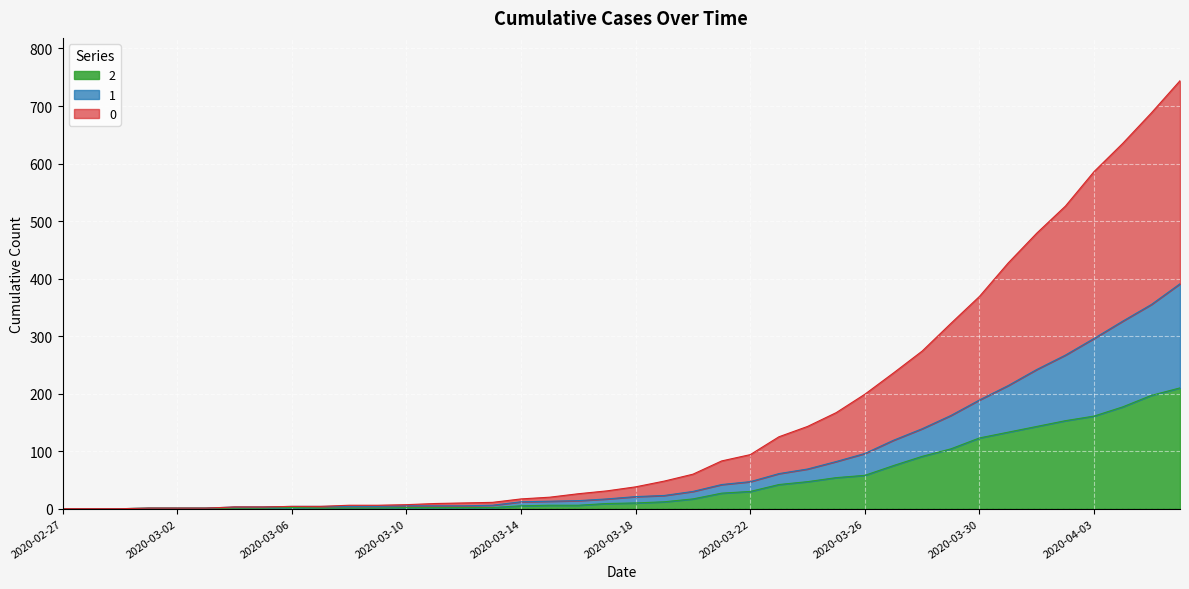

True or false: 1 and 2 intersect in this chart.

False